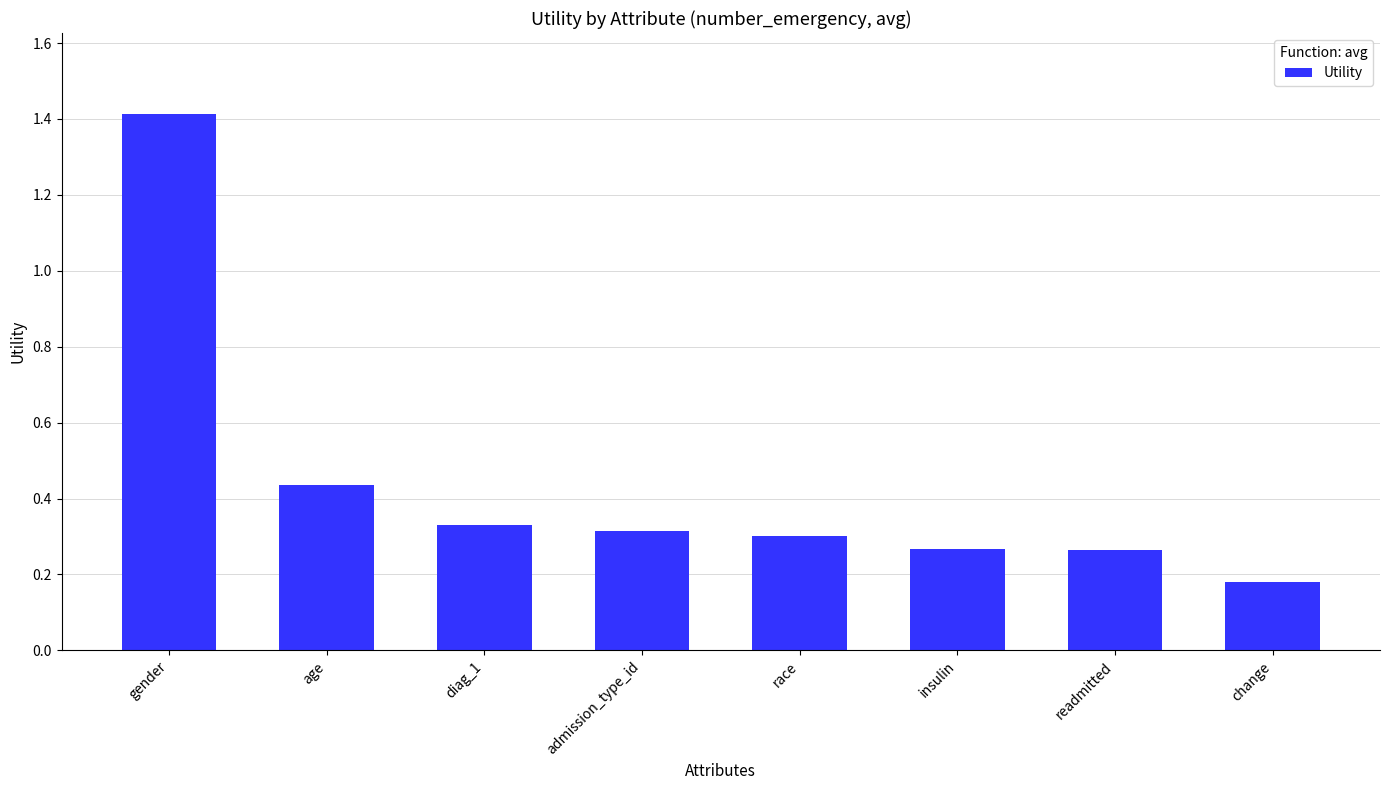

Is it true that the value at insulin is 0.3?

True